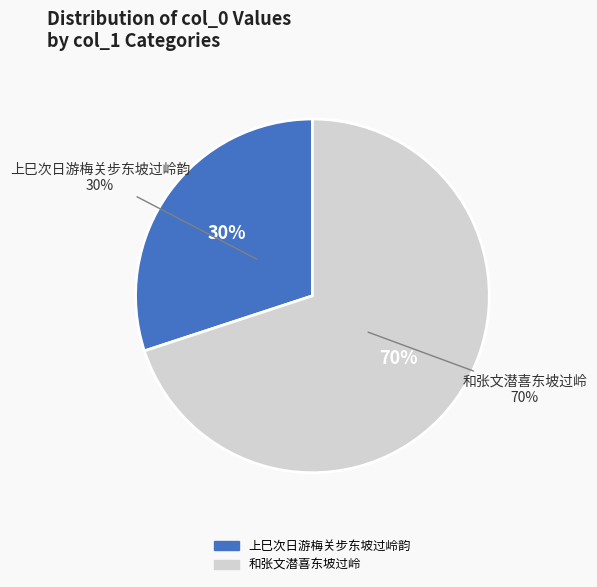

True or false: 上巳次日游梅关步东坡过岭韵 accounts for 30% of the total.

True